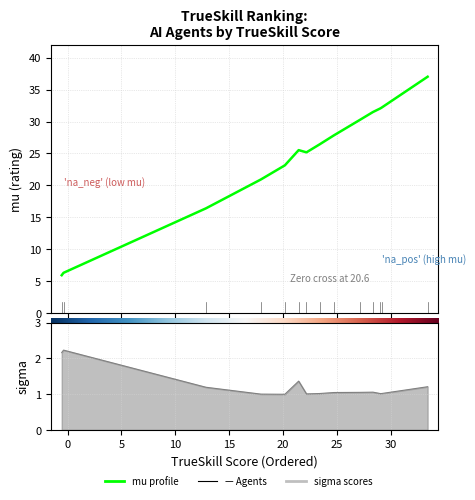

True or false: mu and sigma intersect in this chart.

False